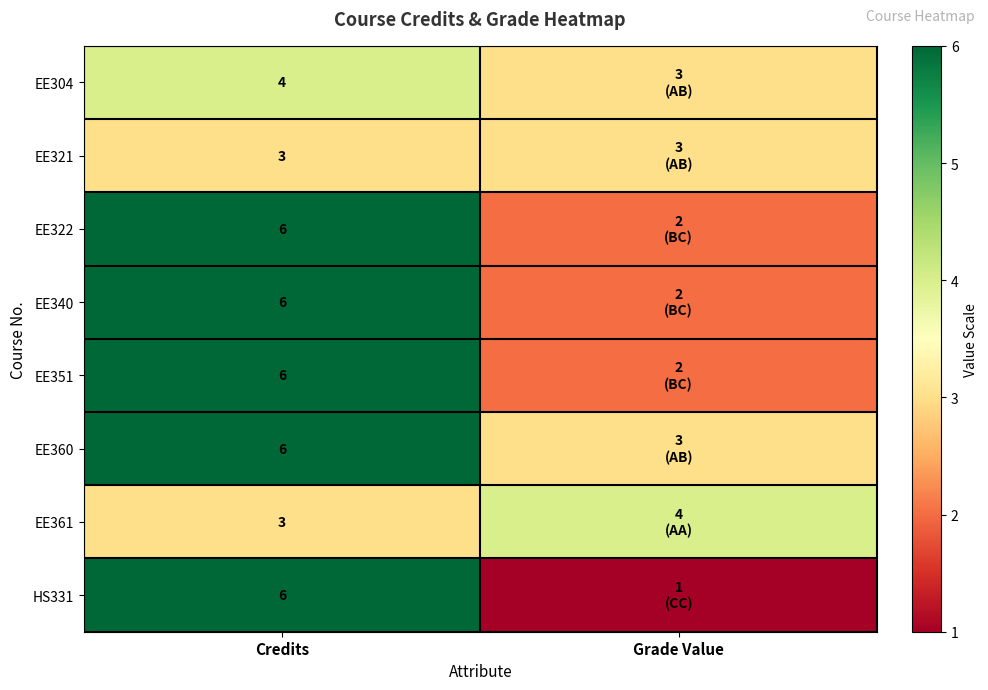

What is the total value across all series at Credits?

40